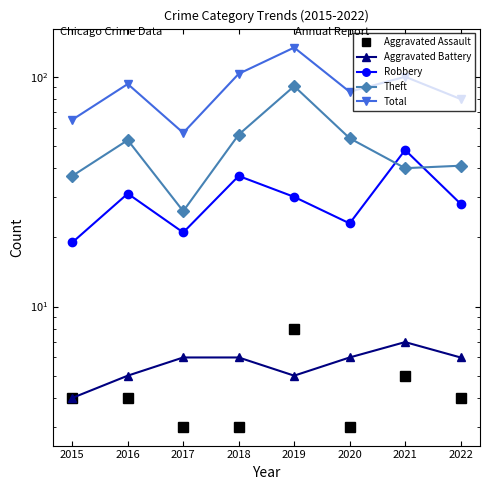

What is the value of the Aggravated Assault point at the 7th from the left?

5